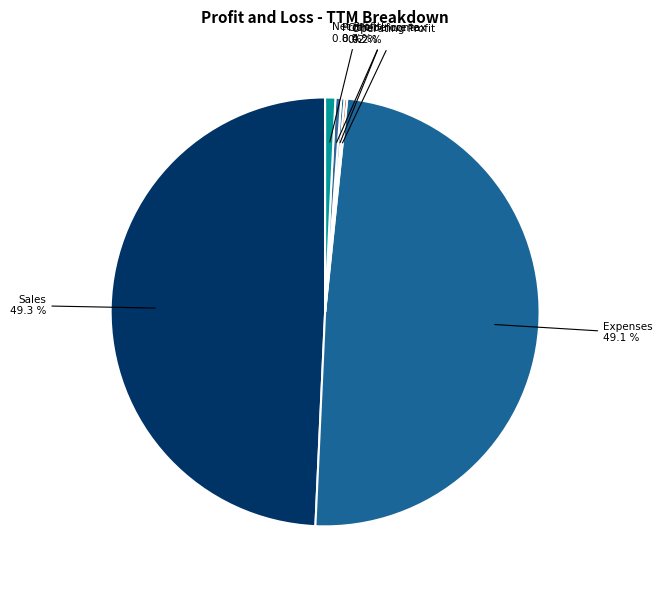

Which category has the smallest portion of the pie?

Interest